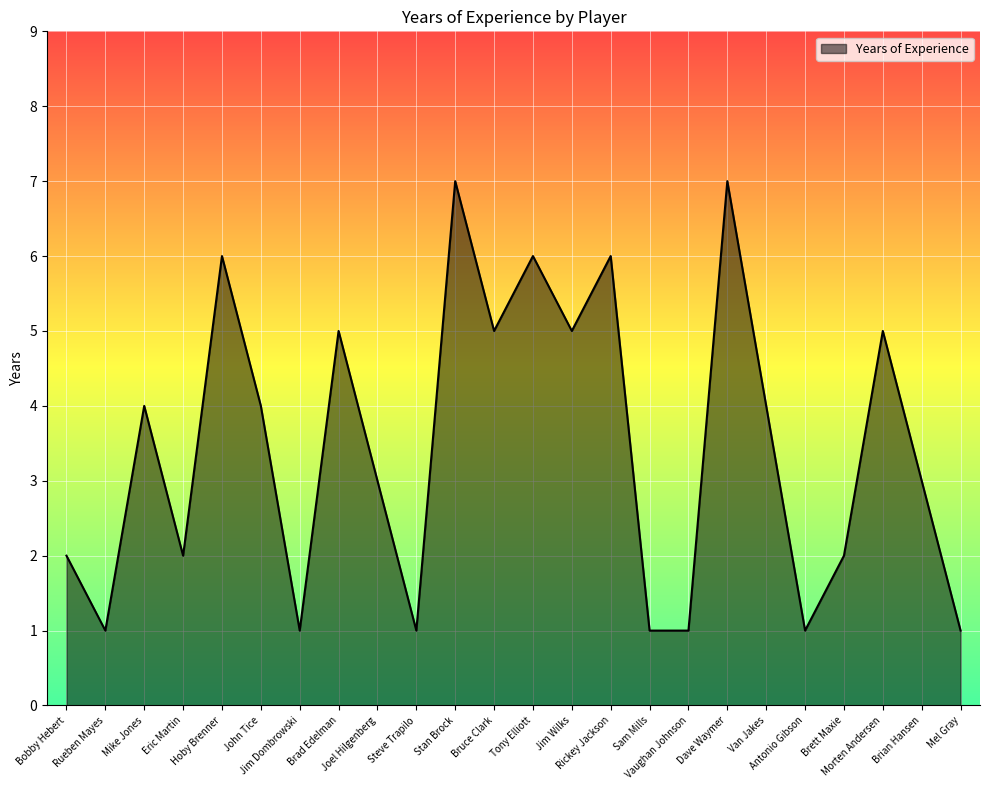

What is the change in value from Bobby Hebert to Joel Hilgenberg?

+1